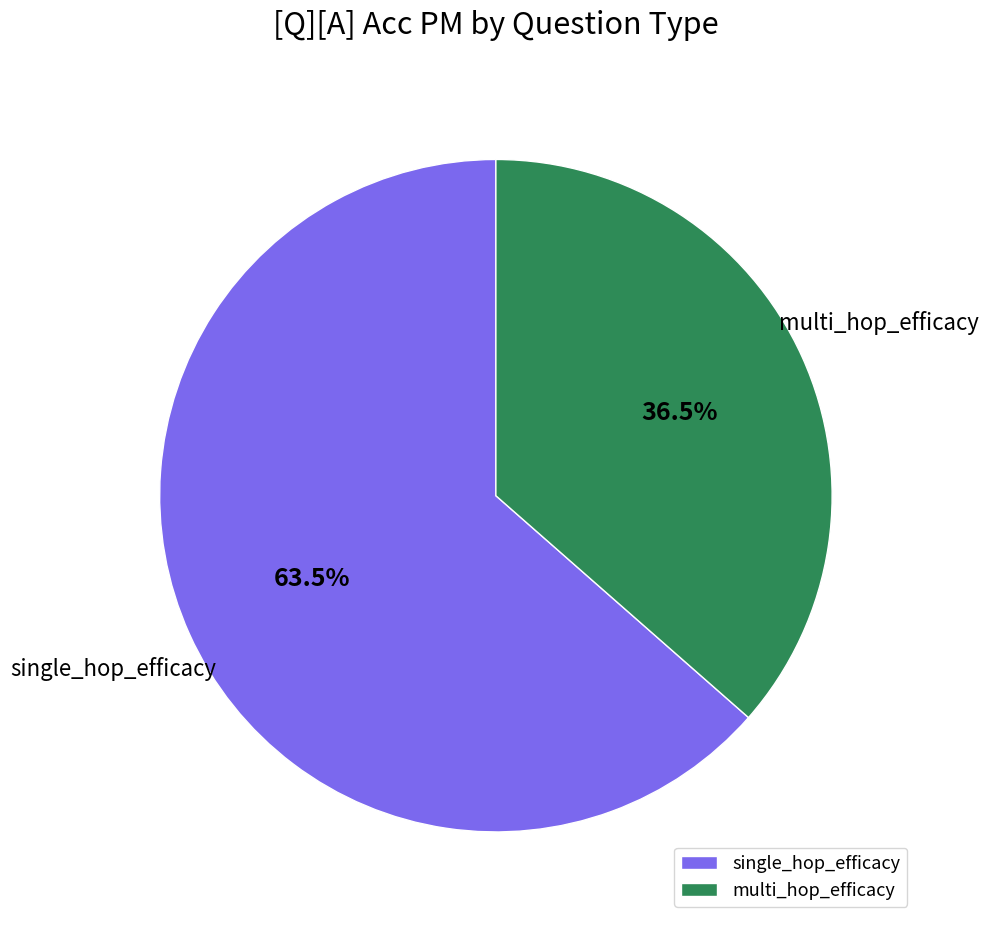

Does single_hop_efficacy represent more than half of the total?

Yes